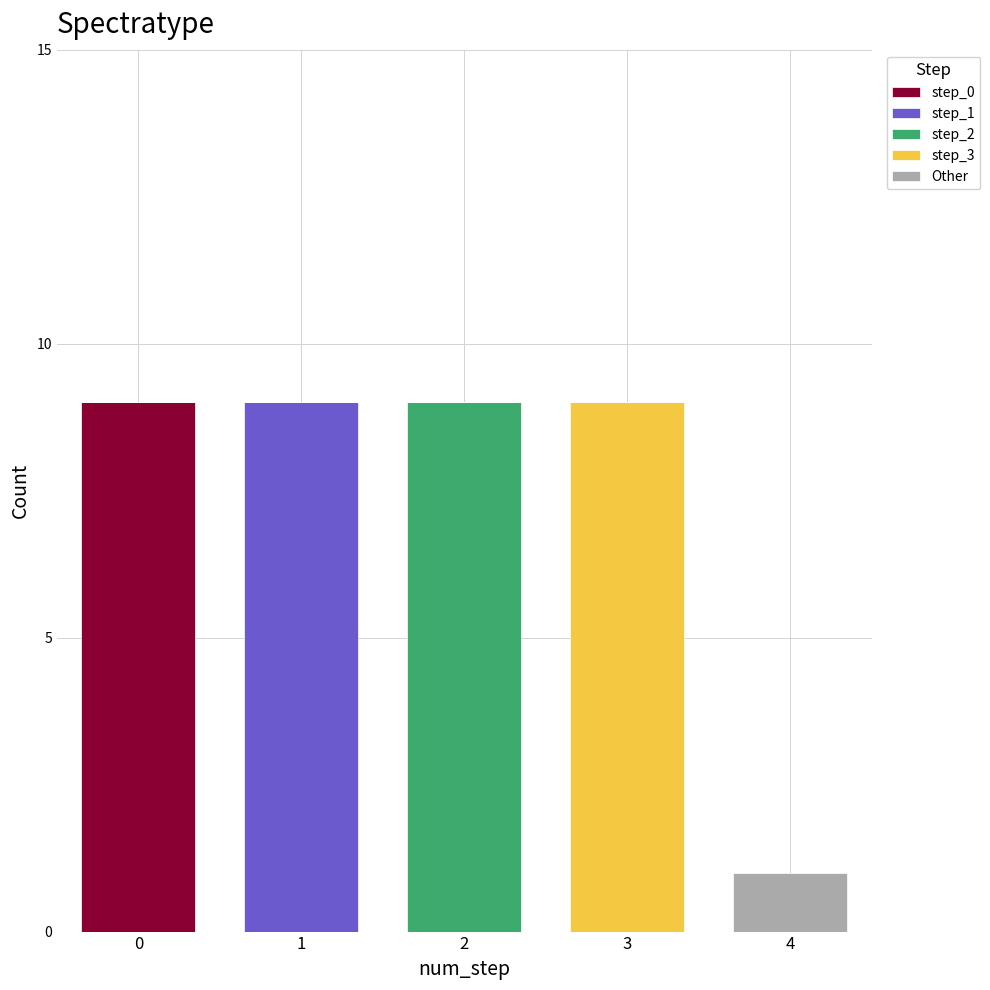

Reading right to left, transcribe the values for step_0.

4=0	3=0	2=0	1=0	0=9